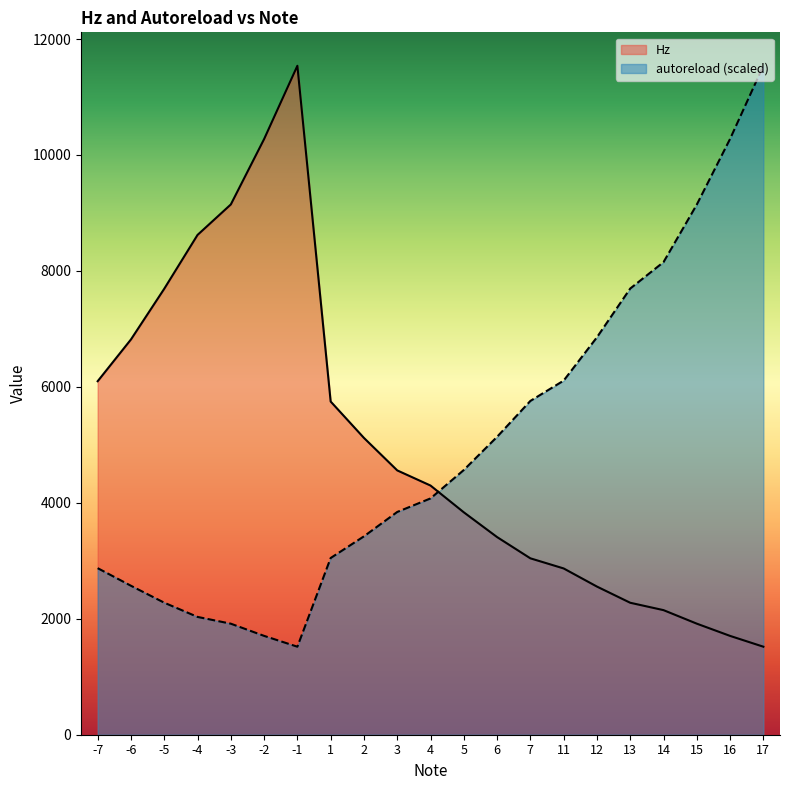

The value of Hz at 2 is 5119.5. True or false?

True